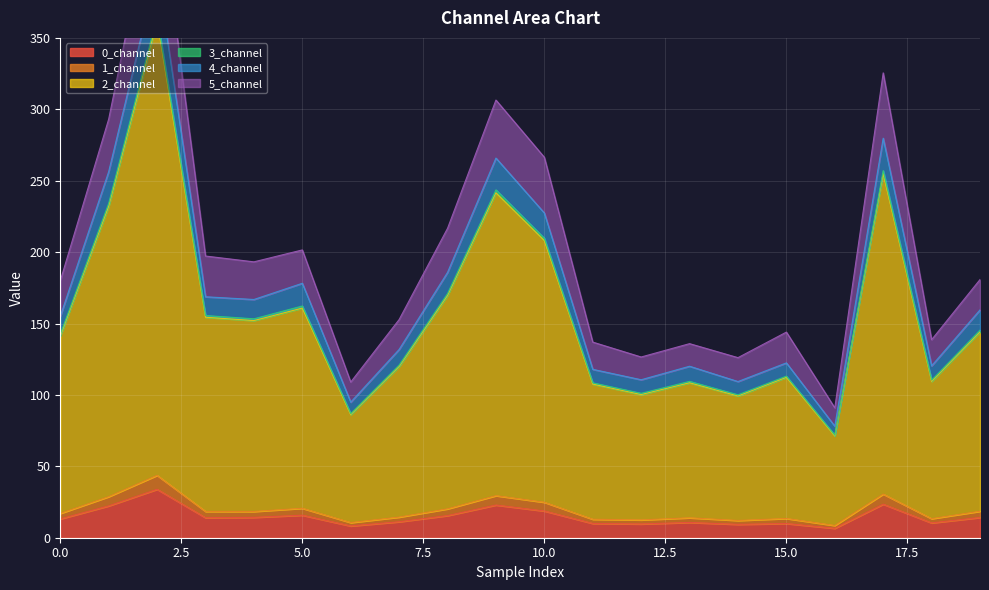

True or false: 0_channel has a value of 13.2 at 0.0.

True